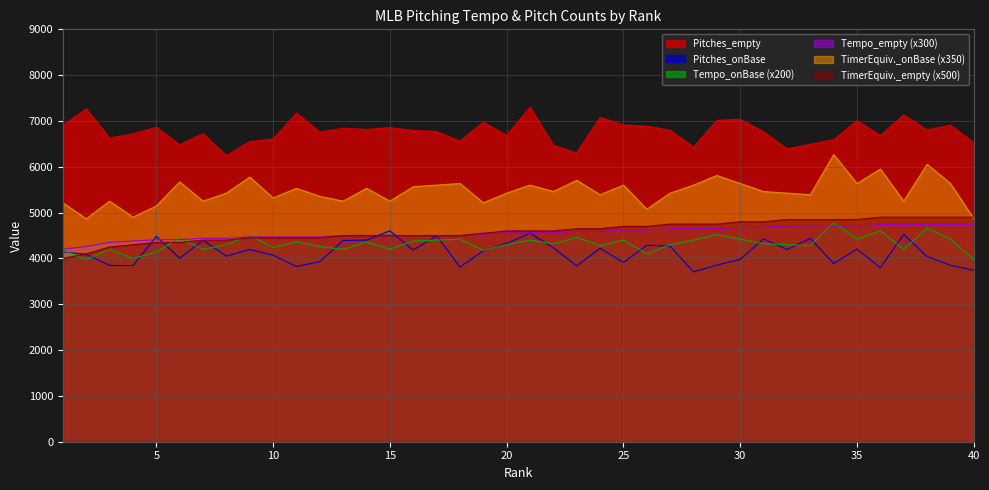

At which label does TimerEquiv._onBase reach its peak?

34